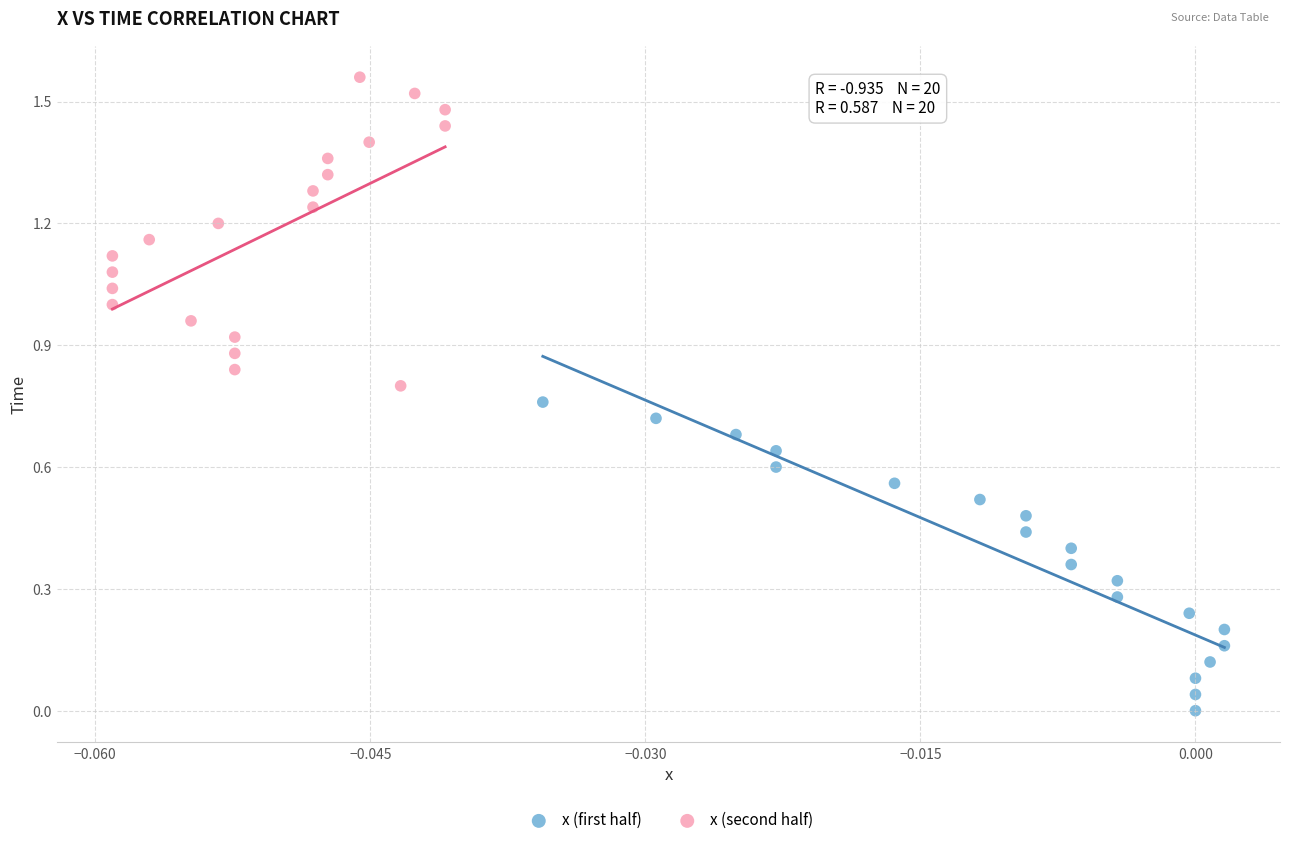

Which series reaches the minimum Y coordinate?

x (first half)